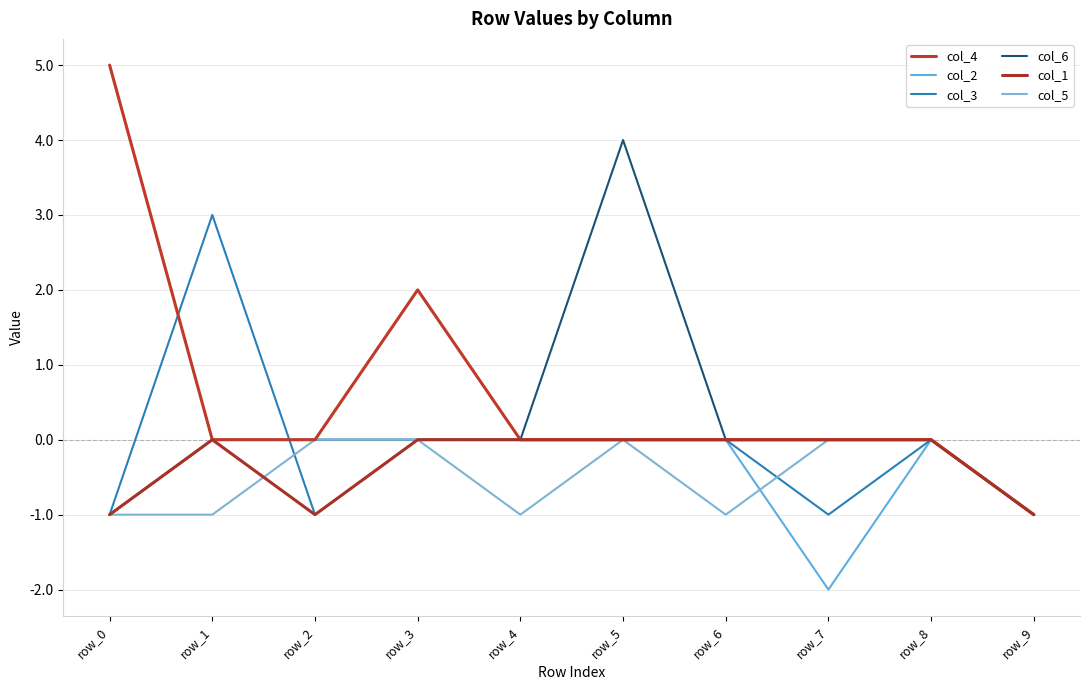

Which has a higher value, row_8 or row_9?

row_8